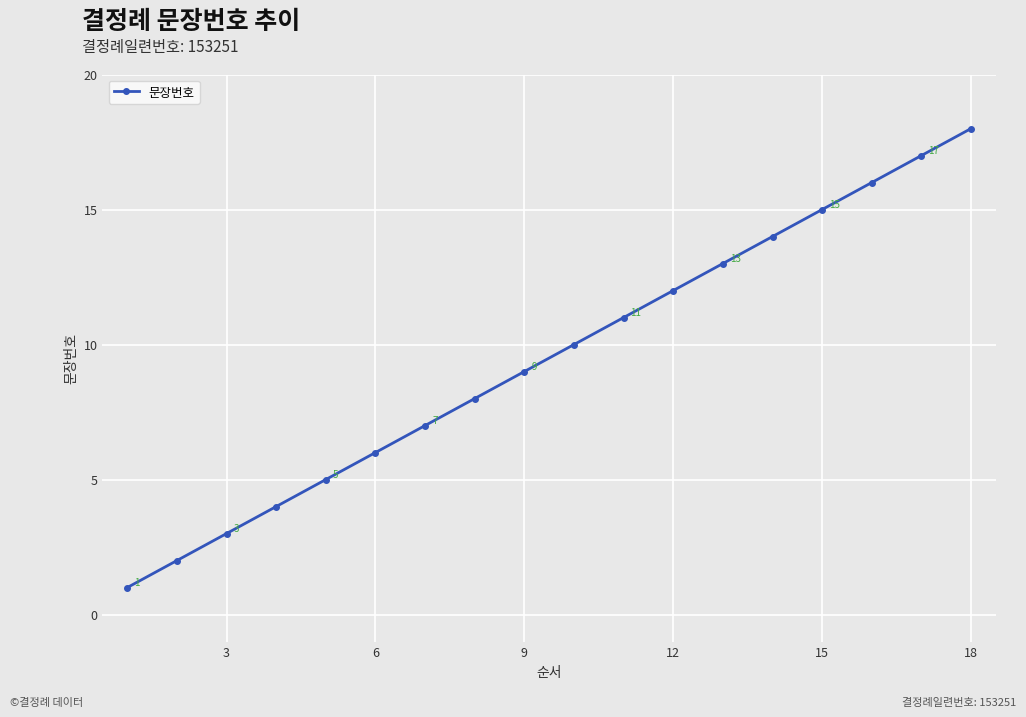

True or false: the data has more than 0 interior local peaks.

False